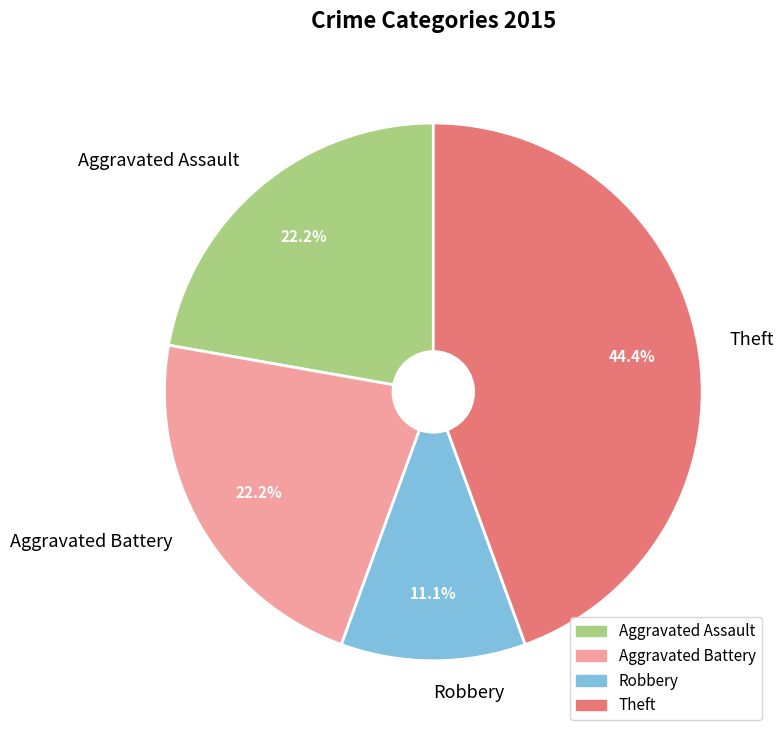

Is the sum of Aggravated Assault and Theft greater than half?

Yes